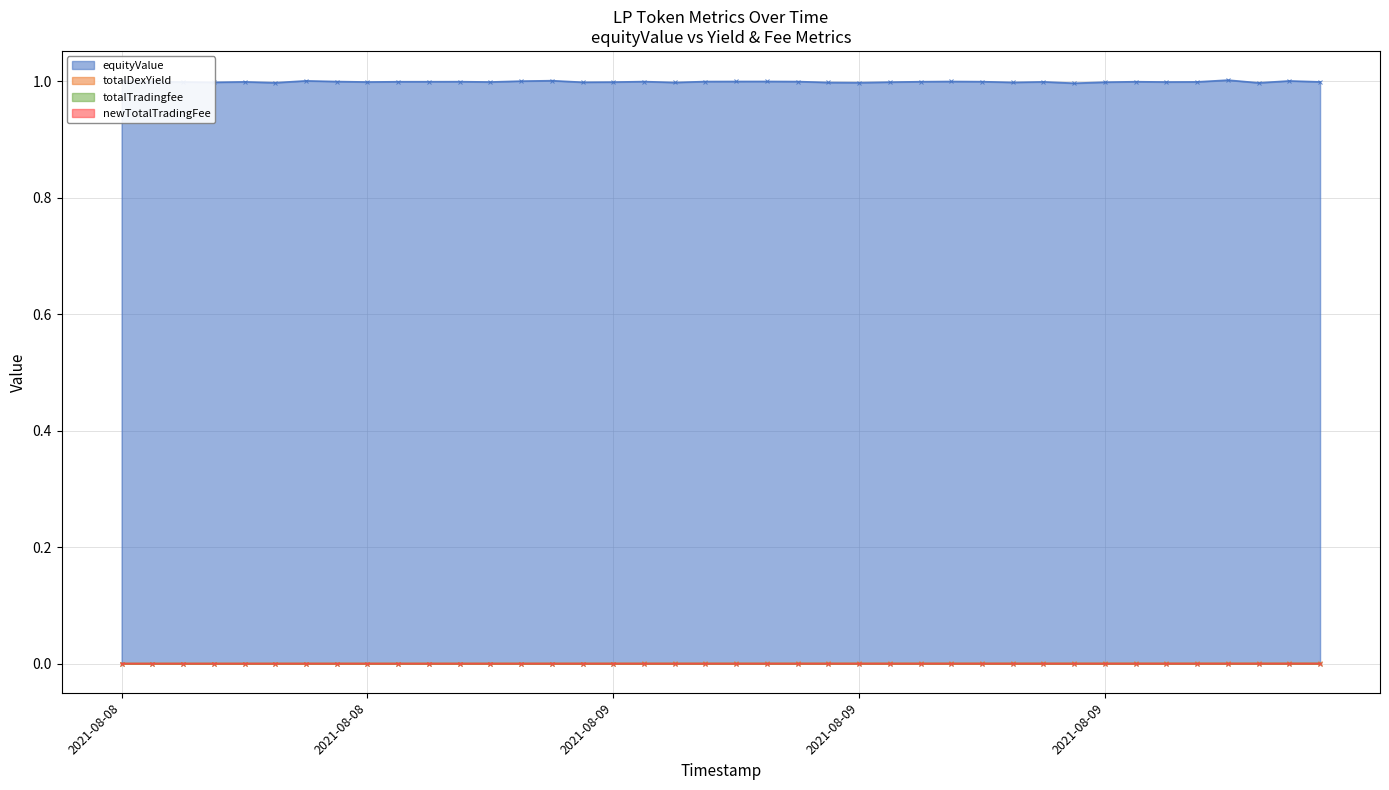

Reading right to left, what are all the values shown in this chart?

equityValue: 1.0	1.0	1.0	1.0	1.0	1.0	1.0	1.0	1.0	1.0	1.0	1.0	1.0	1.0	1.0	1.0	1.0	1.0	1.0	1.0	1.0	1.0	1.0	1.0	1.0	1.0	1.0	1.0	1.0	1.0	1.0	1.0	1.0	1.0	1.0	1.0	1.0	1.0	1.0	1.0
totalDexYield: 0.0	0.0	0.0	0.0	0.0	0.0	0.0	0.0	0.0	0.0	0.0	0.0	0.0	0.0	0.0	0.0	0.0	0.0	0.0	0.0	0.0	0.0	0.0	0.0	0.0	0.0	0.0	0.0	0.0	0.0	0.0	0.0	0.0	0.0	0.0	0.0	0.0	0.0	0.0	0.0
totalTradingfee: 0.0	0.0	0.0	0.0	0.0	0.0	0.0	0.0	0.0	0.0	0.0	0.0	0.0	0.0	0.0	0.0	0.0	0.0	0.0	0.0	0.0	0.0	0.0	0.0	0.0	0.0	0.0	0.0	0.0	0.0	0.0	0.0	0.0	0.0	0.0	0.0	0.0	0.0	0.0	0.0
newTotalTradingFee: 0.0	0.0	0.0	0.0	0.0	0.0	0.0	0.0	0.0	0.0	0.0	0.0	0.0	0.0	0.0	0.0	0.0	0.0	0.0	0.0	0.0	0.0	0.0	0.0	0.0	0.0	0.0	0.0	0.0	0.0	0.0	0.0	0.0	0.0	0.0	0.0	0.0	0.0	0.0	0.0